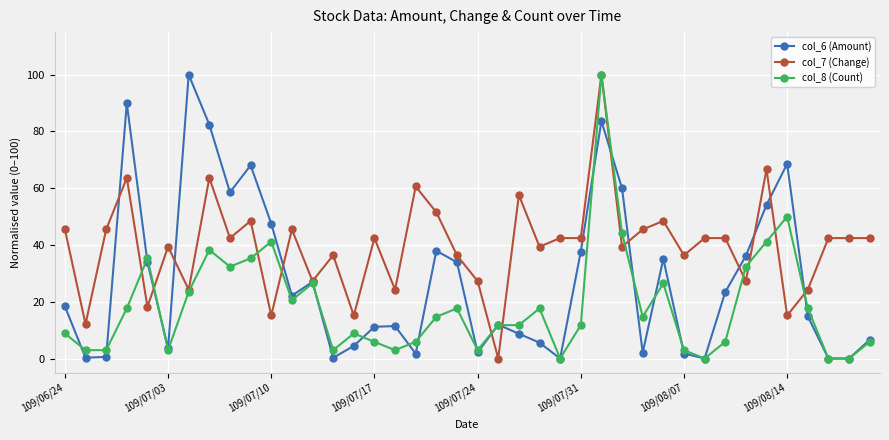

True or false: col_6 (Amount) has more than 1 points higher than both neighbors.

True